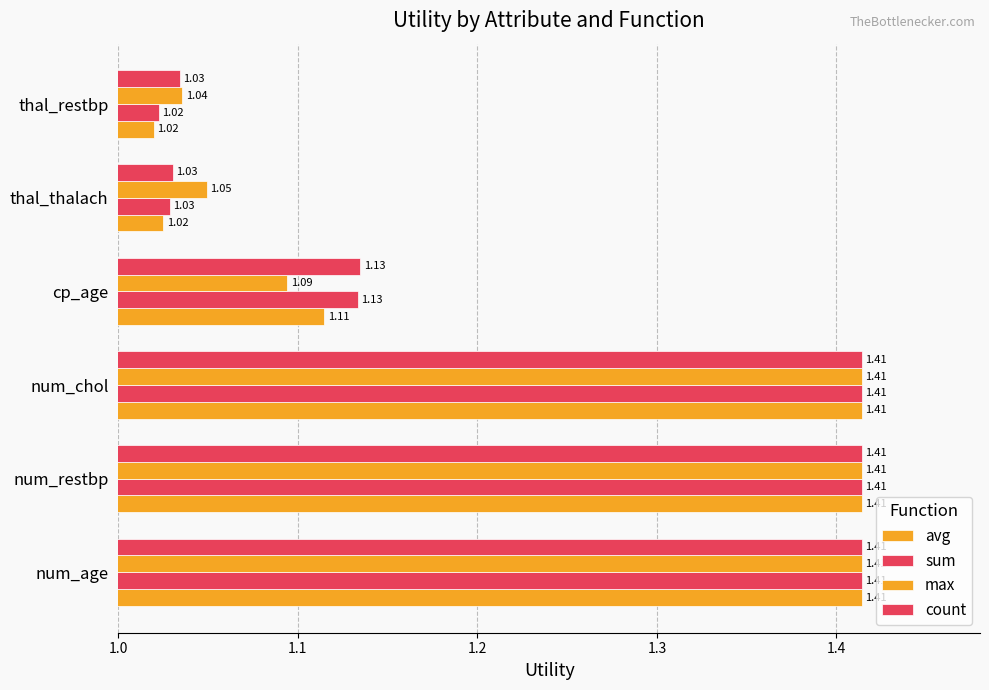

What is the greatest value displayed?

1.4